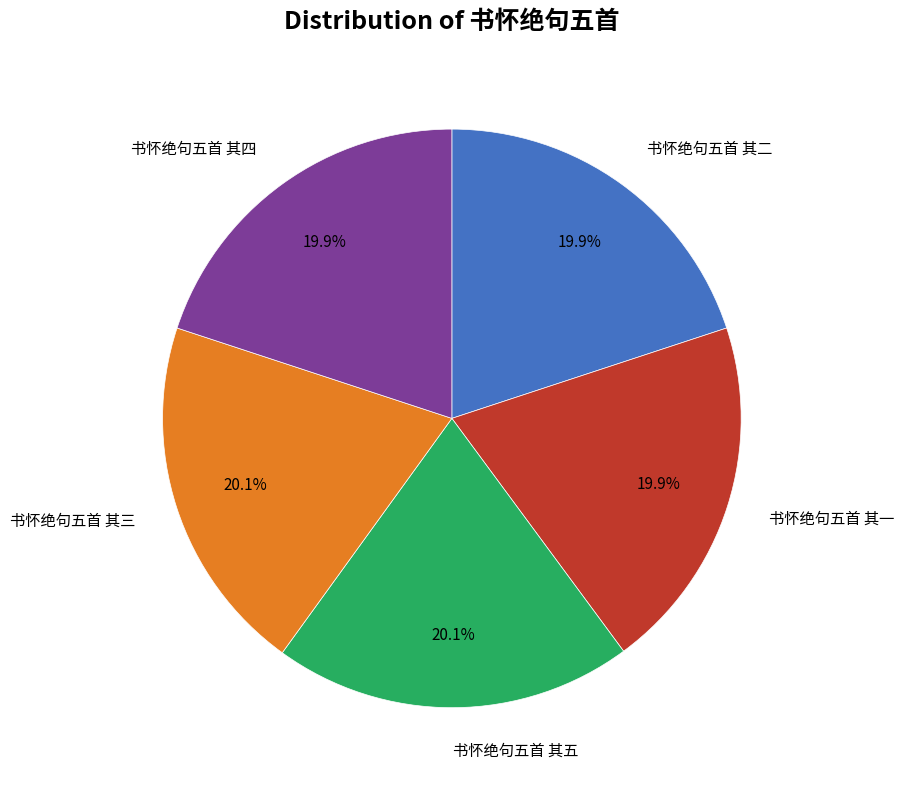

Count the number of slices in the pie.

5